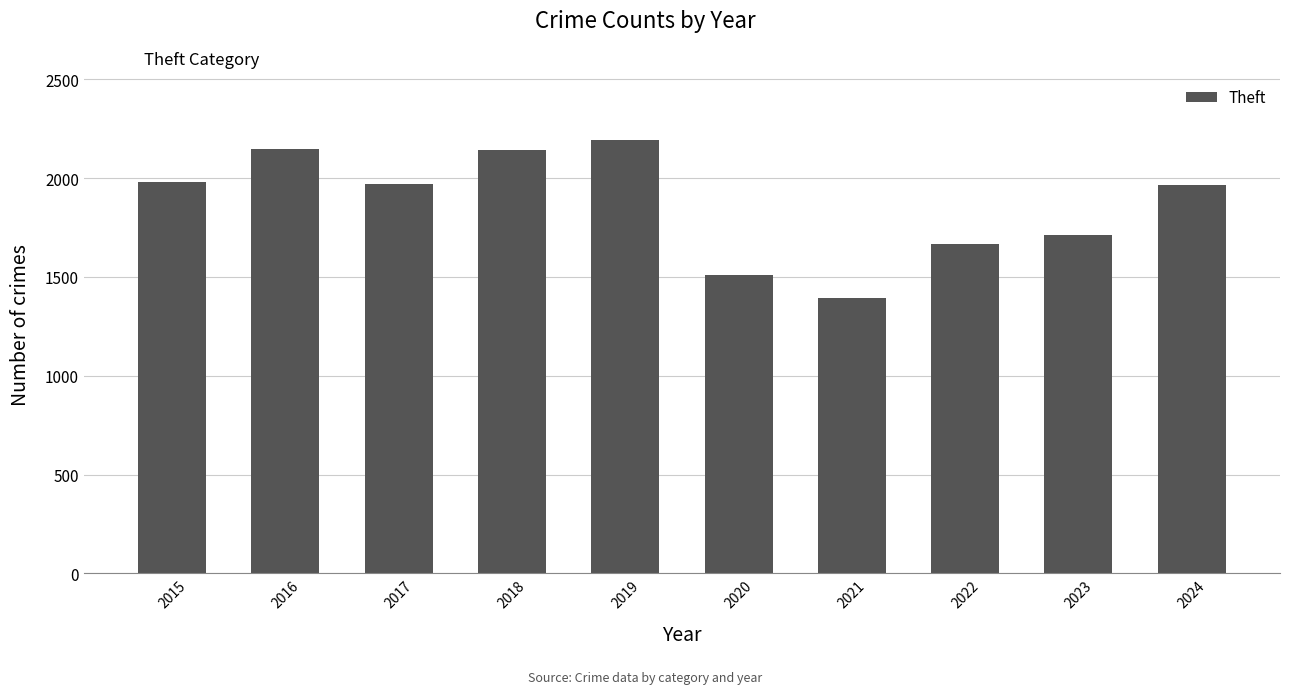

Which category has the highest value across all series?

2019